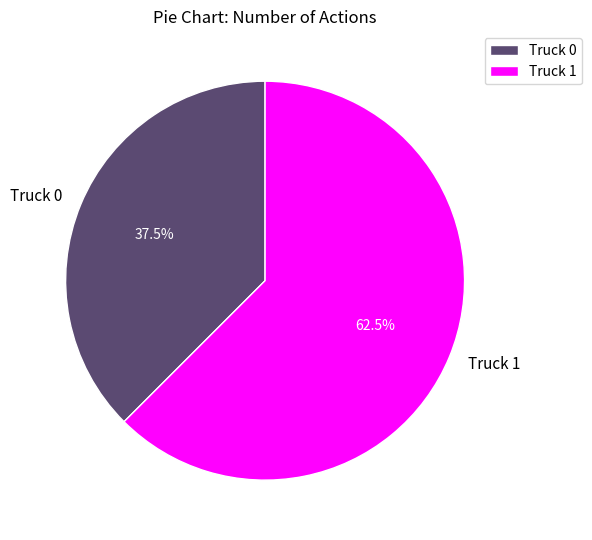

Approximately how many times larger is the value at Truck 0 compared to Truck 1?

0.6